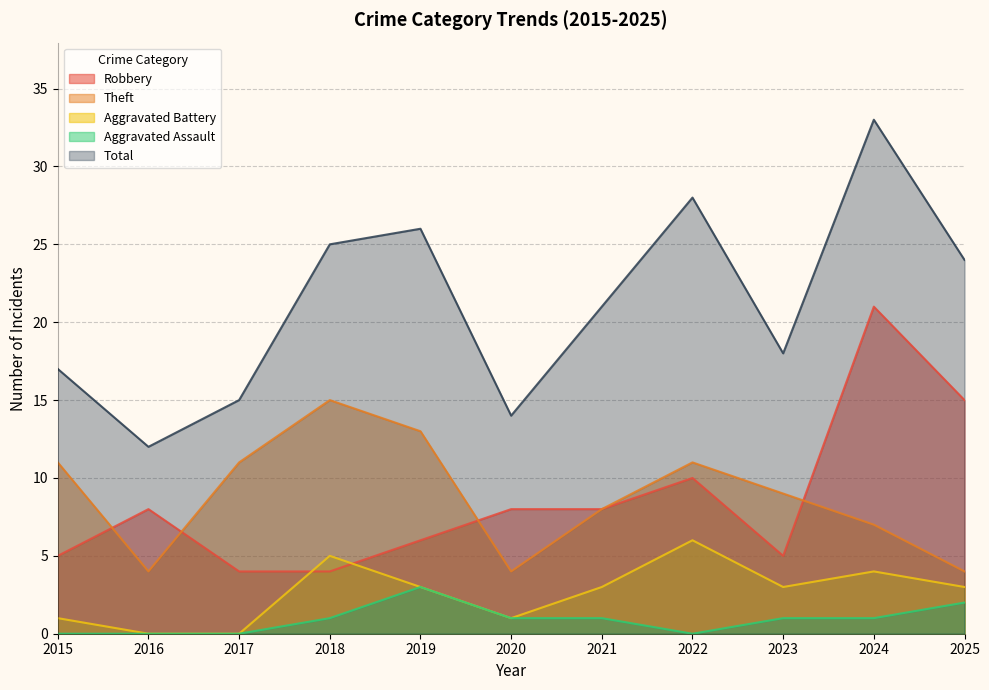

How many categories are shown in the chart?

11